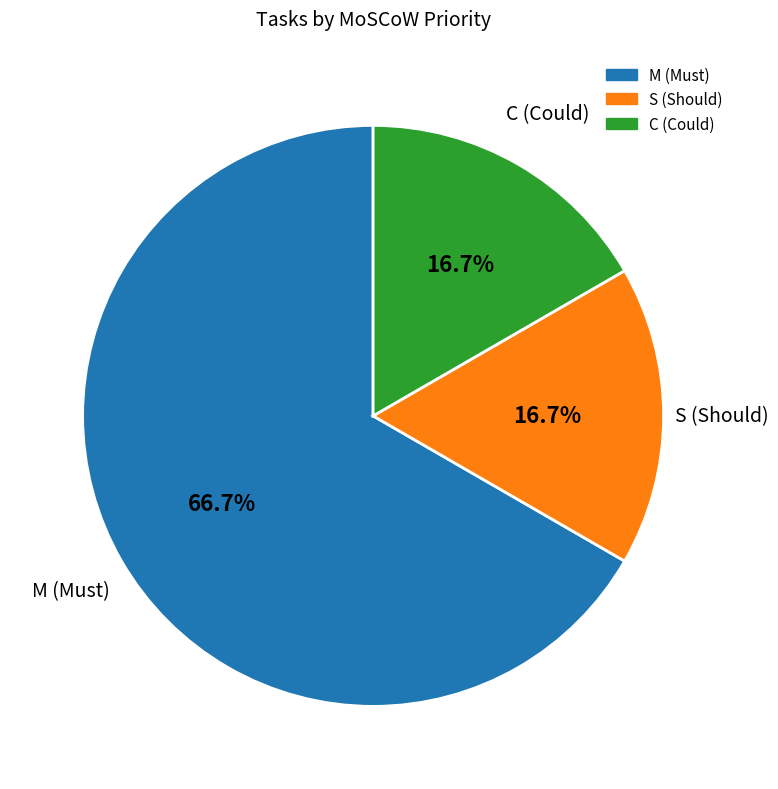

Is there a majority slice in this chart?

Yes